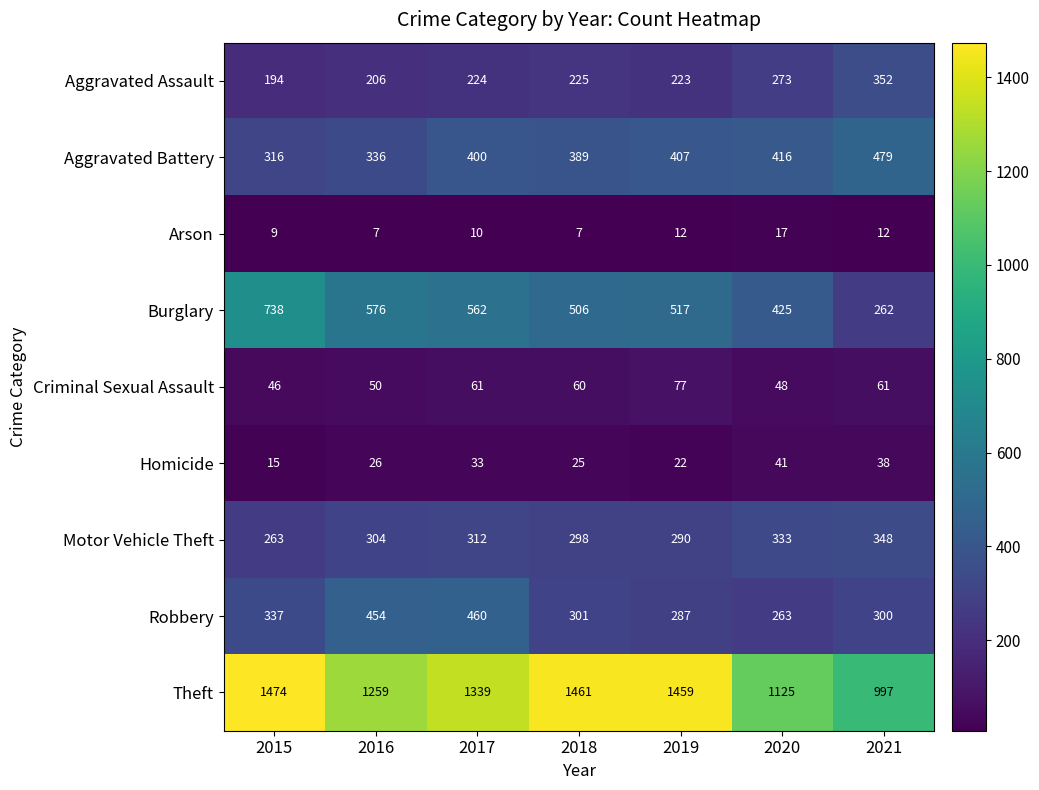

How many data points in Arson are less than 10?

3